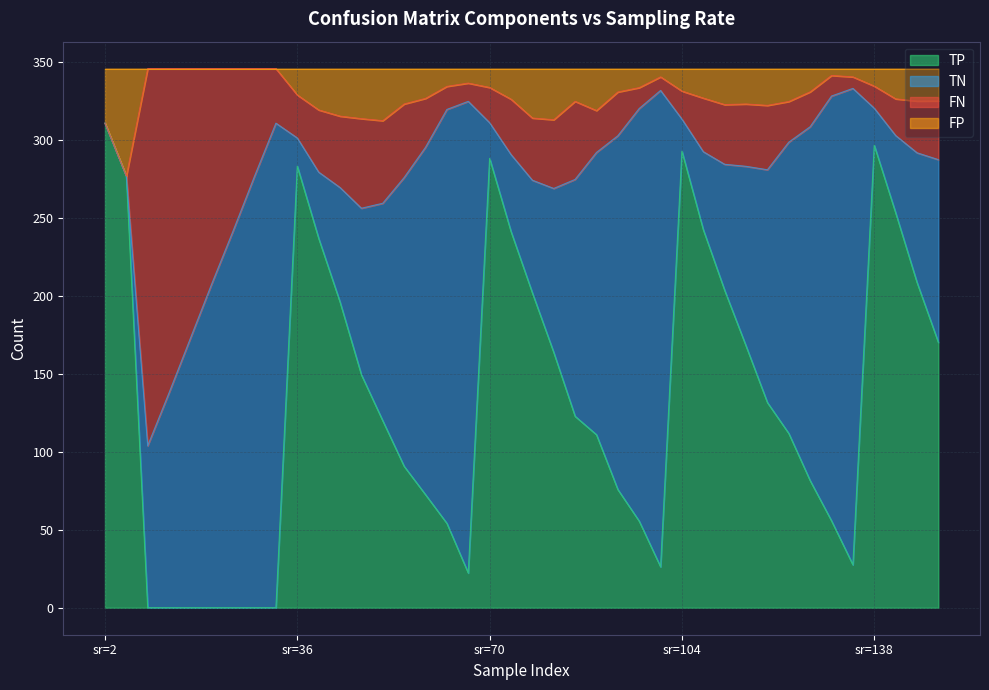

True or false: TP and FP cross at least once.

False